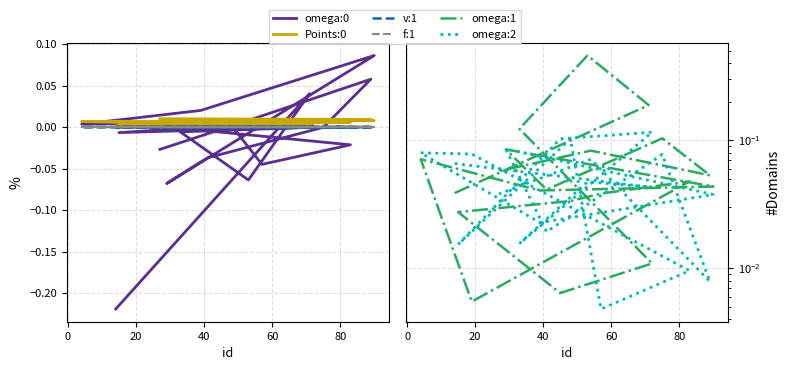

How many data points in f:1 are less than 0?

10